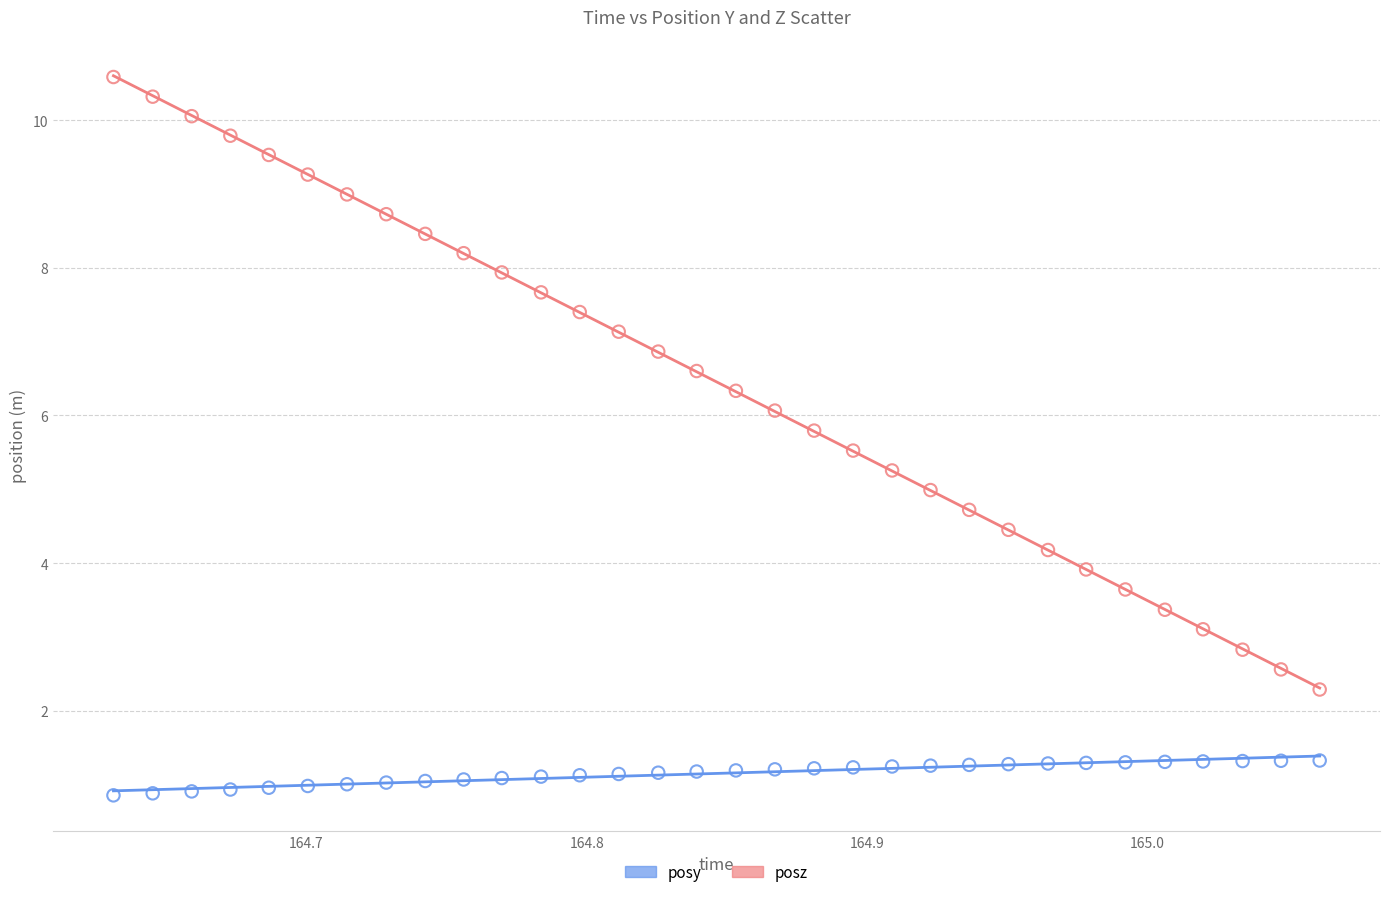

Which series has the largest Y range (max minus min)?

posz